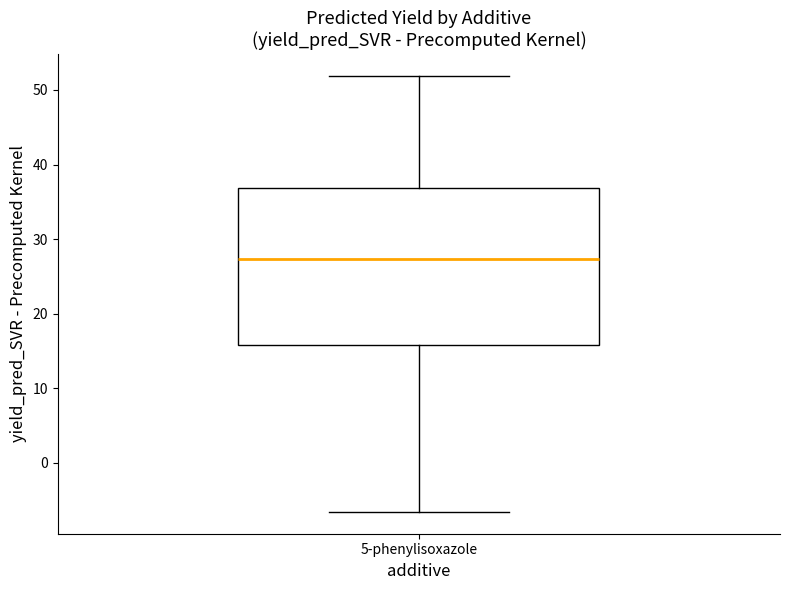

Transcribe this box plot: give where the median line is, the range the box spans, and where the two whiskers end, as read against the y-axis. The values are not printed on the chart, so give them approximately, as read against the axis.

median 27, box 16 to 37, whiskers -7 to 52